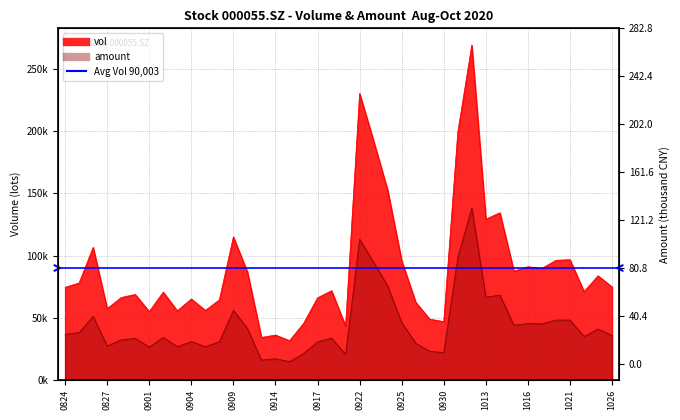

What is the lowest value of the vol series?

31520.0